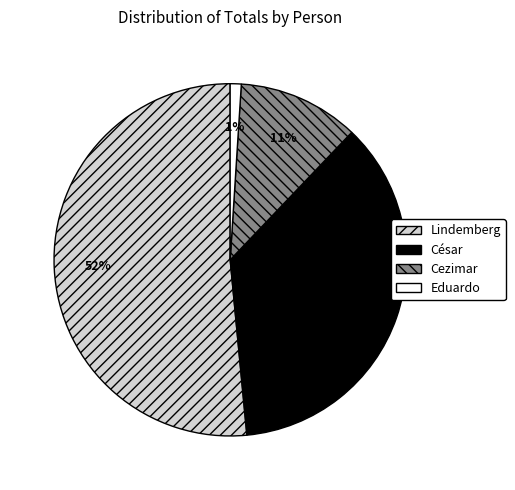

The Lindemberg slice represents 59% of the pie. True or false?

False